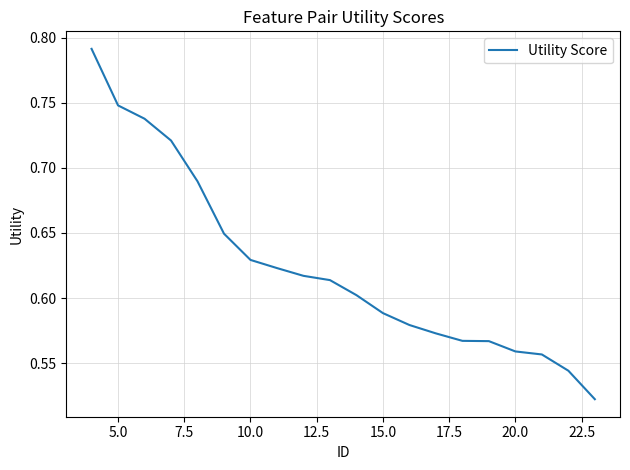

Does the chart have visible grid lines?

Yes